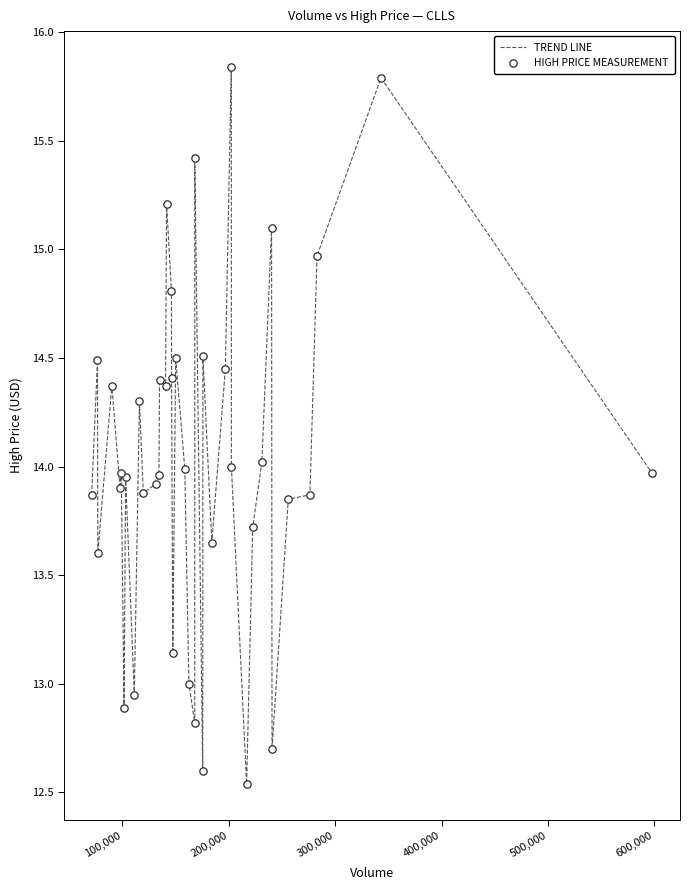

How many lines are shown in the chart?

1